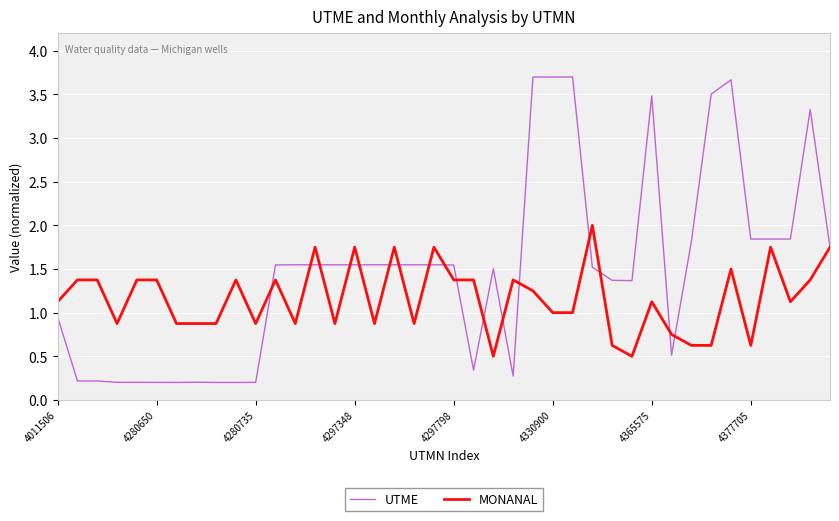

What is the greatest value displayed?

3.7